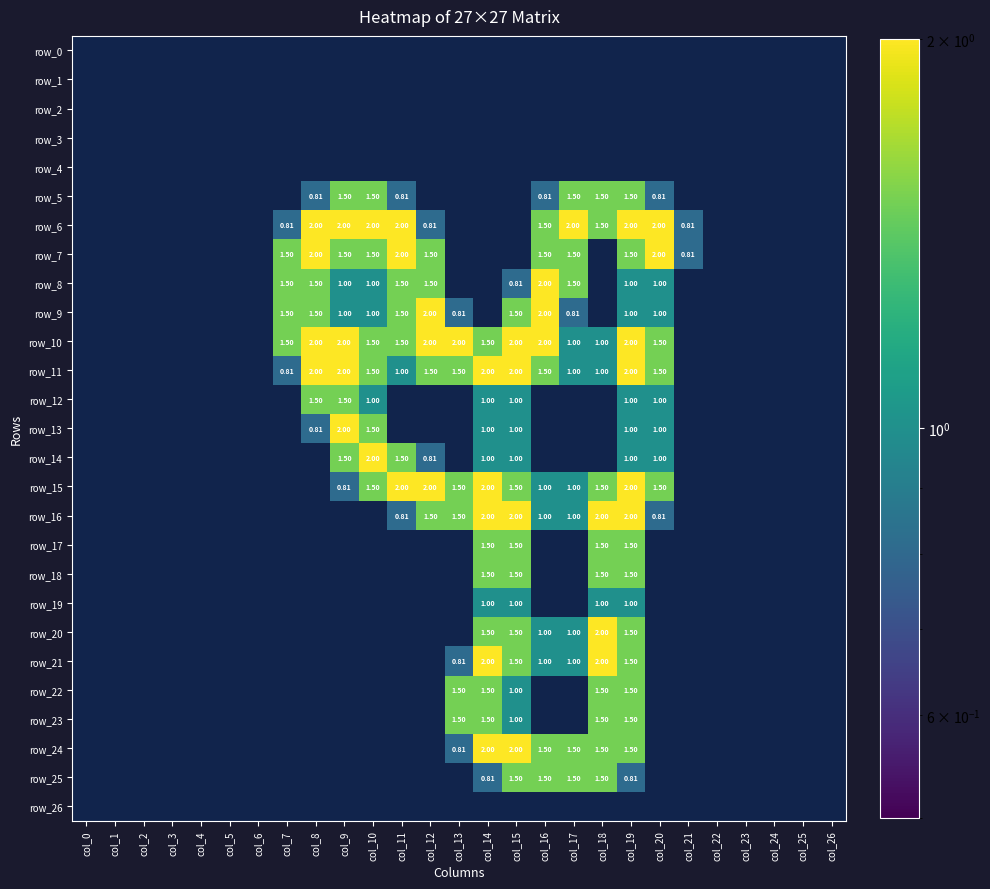

What is the total value across all series at col_17?

16.3